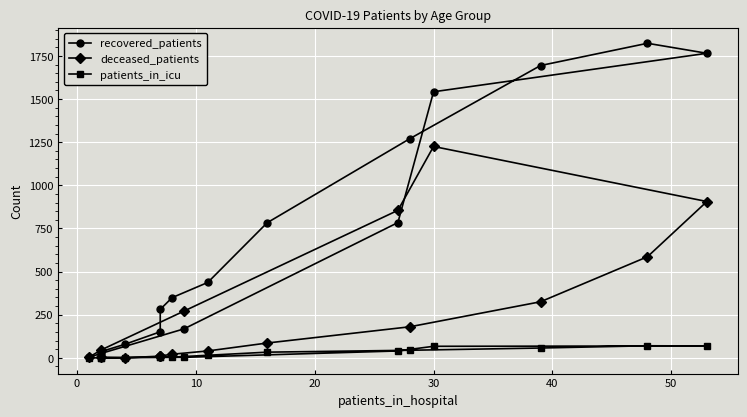

How many intersections are there between patients_in_icu and deceased_patients?

2